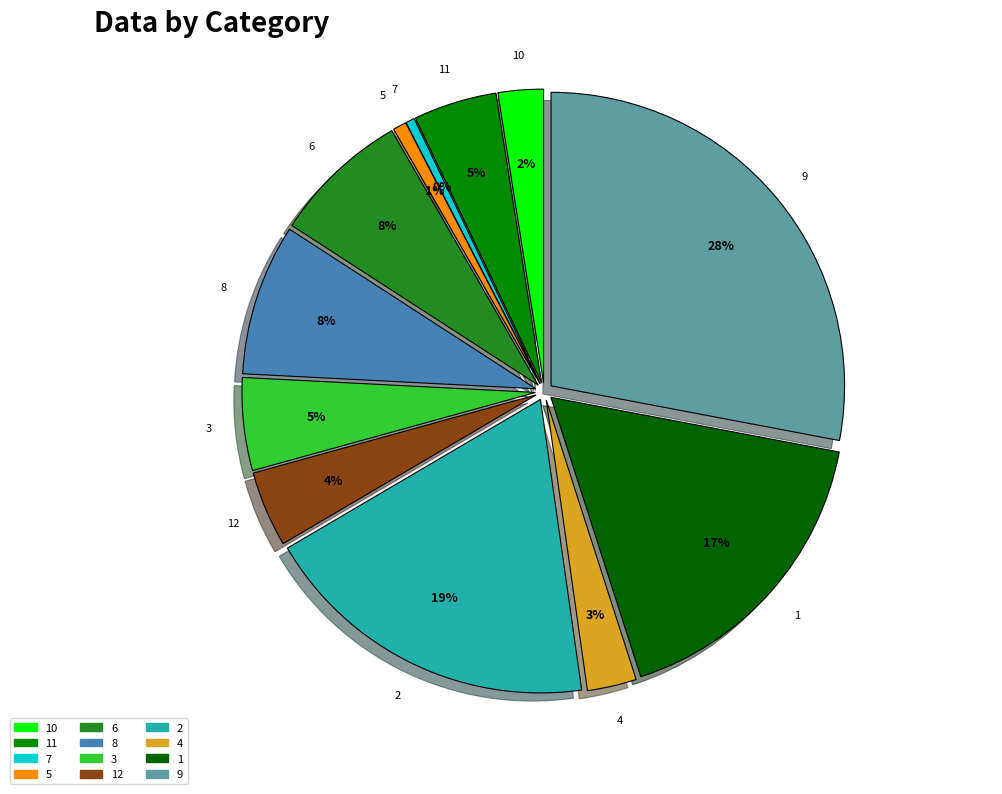

To the nearest percent, what is the difference between the 12 and 2 slice percentages?

15%